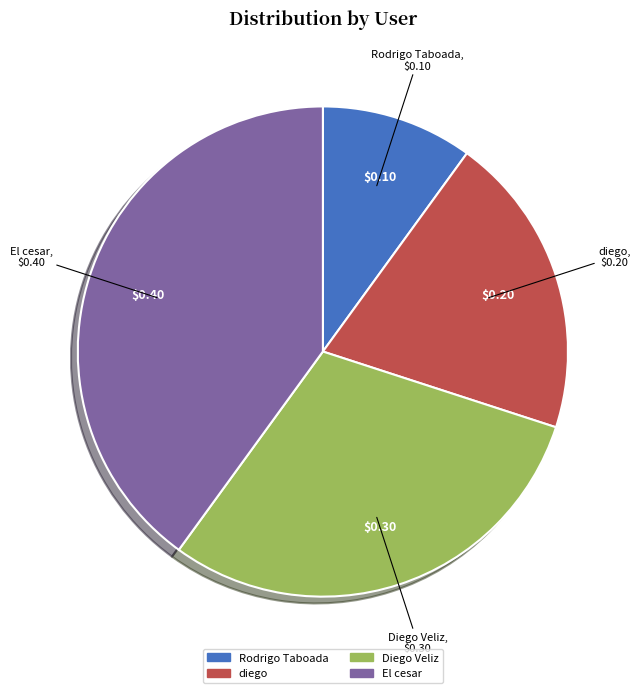

True or false: diego accounts for 14% of the total.

False